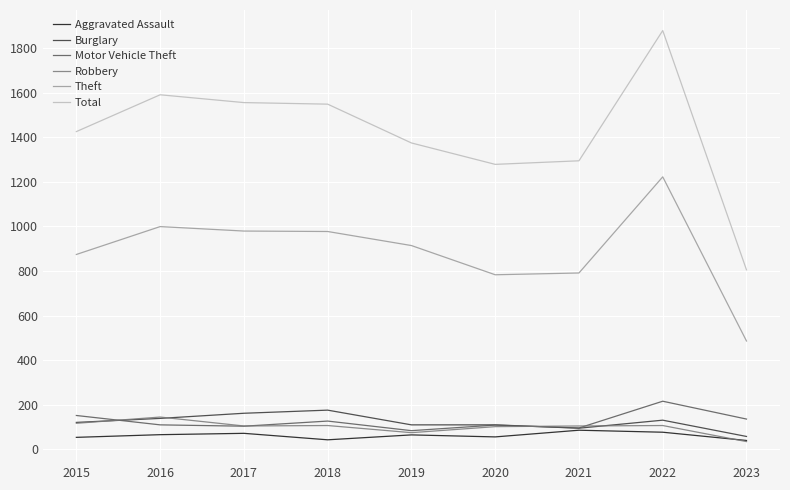

True or false: Total has a value of 2796 at 2016.

False